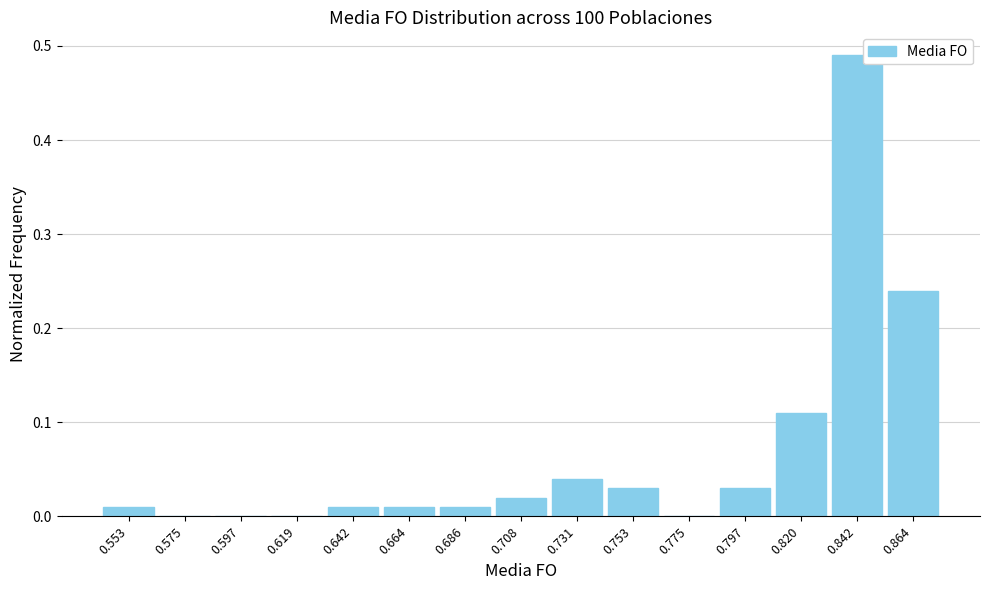

Reading left to right, transcribe this chart: for each bar, give the range it covers on the x-axis and its height. Neither the bar edges nor the heights are printed on the chart, so give them approximately, as read against the axes.

0.540 to 0.565: 0.01
0.565 to 0.585: 0
0.585 to 0.610: 0
0.610 to 0.630: 0
0.630 to 0.655: 0.01
0.655 to 0.675: 0.01
0.675 to 0.695: 0.01
0.695 to 0.720: 0.02
0.720 to 0.740: 0.04
0.740 to 0.765: 0.03
0.765 to 0.785: 0
0.785 to 0.810: 0.03
0.810 to 0.830: 0.11
0.830 to 0.855: 0.49
0.855 to 0.875: 0.24